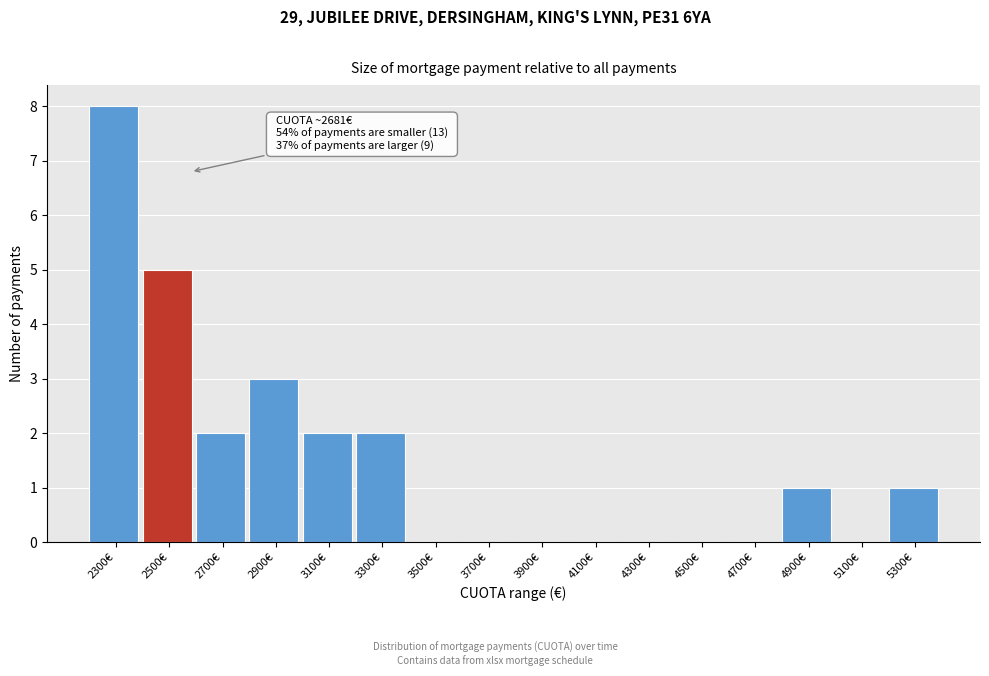

Reading right to left, extract all data points from this chart.

5300€=1	5100€=0	4900€=1	4700€=0	4500€=0	4300€=0	4100€=0	3900€=0	3700€=0	3500€=0	3300€=2	3100€=2	2900€=3	2700€=2	2500€=5	2300€=8